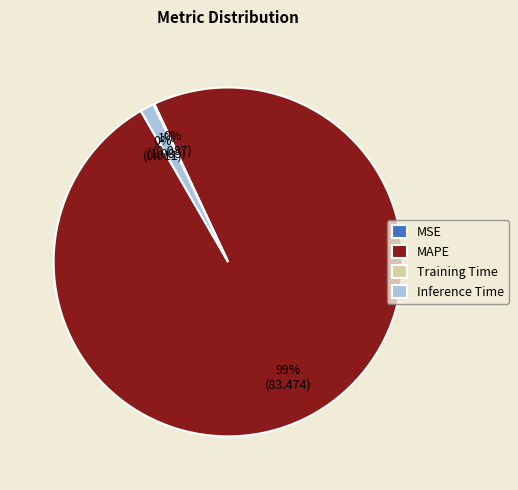

The MAPE slice represents 89% of the pie. True or false?

False